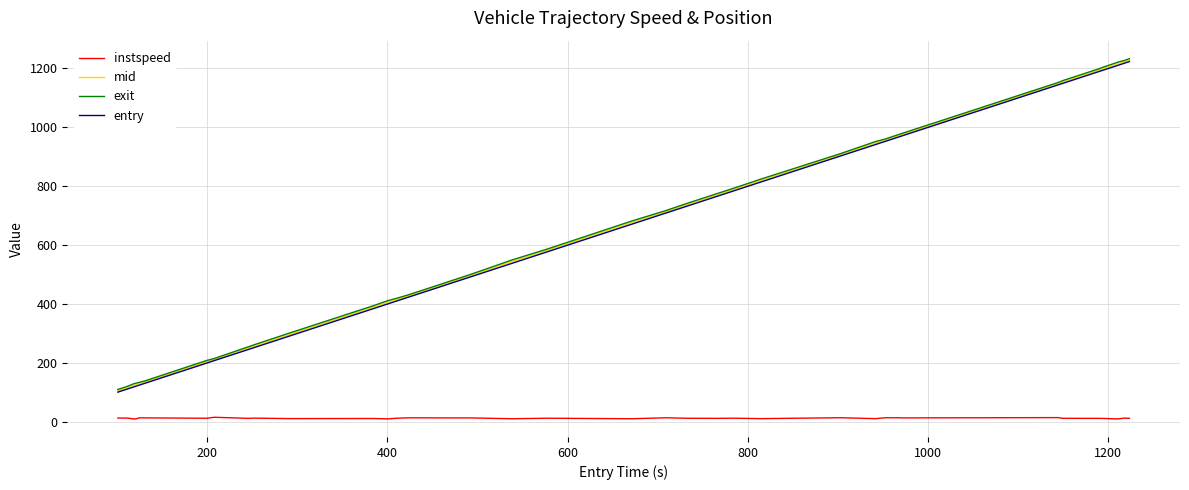

True or false: entry and instspeed intersect in this chart.

False